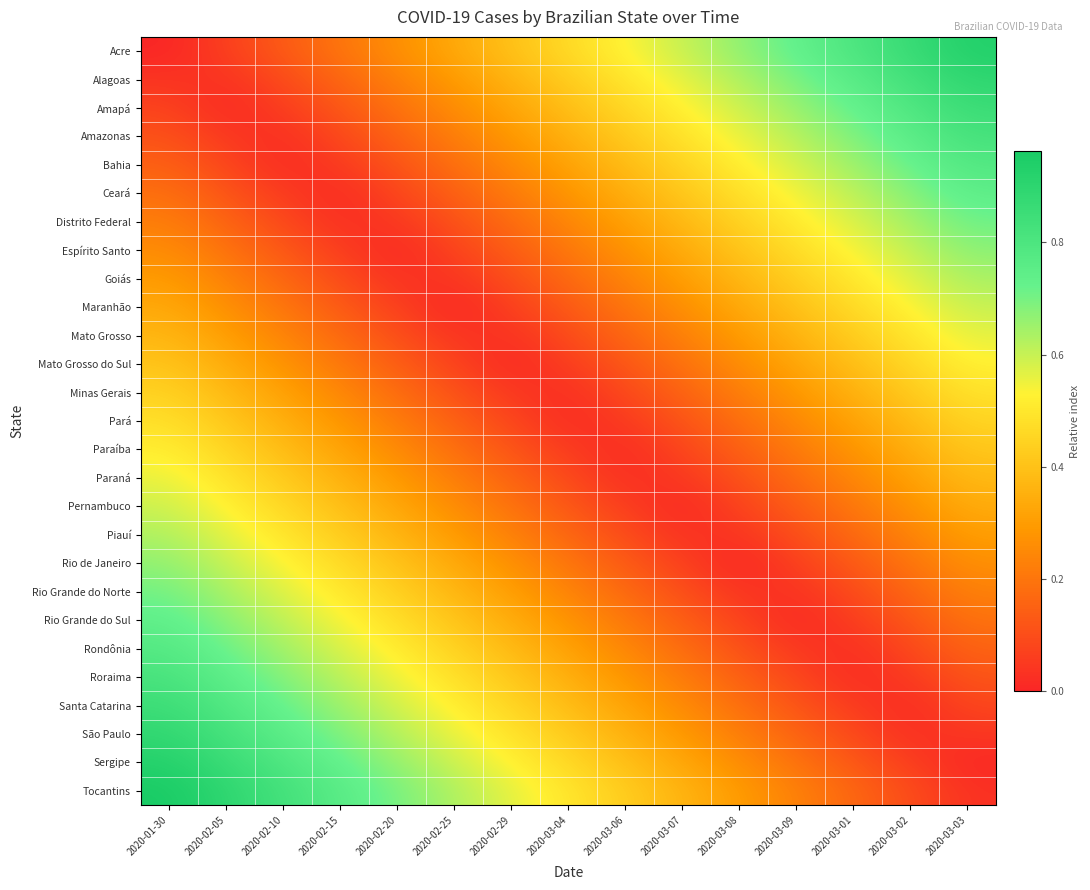

Reading left to right, extract all data points from this chart.

Acre: 2020-01-30=0.0	2020-02-05=0.1	2020-02-10=0.1	2020-02-15=0.2	2020-02-20=0.3	2020-02-25=0.3	2020-02-29=0.4	2020-03-04=0.5	2020-03-06=0.5	2020-03-07=0.6	2020-03-08=0.7	2020-03-09=0.7	2020-03-01=0.8	2020-03-02=0.9	2020-03-03=0.9
Alagoas: 2020-01-30=0.0	2020-02-05=0.0	2020-02-10=0.1	2020-02-15=0.2	2020-02-20=0.2	2020-02-25=0.3	2020-02-29=0.4	2020-03-04=0.4	2020-03-06=0.5	2020-03-07=0.6	2020-03-08=0.6	2020-03-09=0.7	2020-03-01=0.8	2020-03-02=0.8	2020-03-03=0.9
Amapá: 2020-01-30=0.1	2020-02-05=0.0	2020-02-10=0.1	2020-02-15=0.1	2020-02-20=0.2	2020-02-25=0.3	2020-02-29=0.3	2020-03-04=0.4	2020-03-06=0.5	2020-03-07=0.5	2020-03-08=0.6	2020-03-09=0.7	2020-03-01=0.7	2020-03-02=0.8	2020-03-03=0.9
Amazonas: 2020-01-30=0.1	2020-02-05=0.0	2020-02-10=0.0	2020-02-15=0.1	2020-02-20=0.2	2020-02-25=0.2	2020-02-29=0.3	2020-03-04=0.4	2020-03-06=0.4	2020-03-07=0.5	2020-03-08=0.6	2020-03-09=0.6	2020-03-01=0.7	2020-03-02=0.8	2020-03-03=0.8
Bahia: 2020-01-30=0.1	2020-02-05=0.1	2020-02-10=0.0	2020-02-15=0.1	2020-02-20=0.1	2020-02-25=0.2	2020-02-29=0.3	2020-03-04=0.3	2020-03-06=0.4	2020-03-07=0.5	2020-03-08=0.5	2020-03-09=0.6	2020-03-01=0.7	2020-03-02=0.7	2020-03-03=0.8
Ceará: 2020-01-30=0.2	2020-02-05=0.1	2020-02-10=0.1	2020-02-15=0.0	2020-02-20=0.1	2020-02-25=0.1	2020-02-29=0.2	2020-03-04=0.3	2020-03-06=0.3	2020-03-07=0.4	2020-03-08=0.5	2020-03-09=0.5	2020-03-01=0.6	2020-03-02=0.7	2020-03-03=0.7
Distrito Federal: 2020-01-30=0.2	2020-02-05=0.2	2020-02-10=0.1	2020-02-15=0.0	2020-02-20=0.0	2020-02-25=0.1	2020-02-29=0.2	2020-03-04=0.2	2020-03-06=0.3	2020-03-07=0.4	2020-03-08=0.4	2020-03-09=0.5	2020-03-01=0.6	2020-03-02=0.6	2020-03-03=0.7
Espírito Santo: 2020-01-30=0.3	2020-02-05=0.2	2020-02-10=0.1	2020-02-15=0.1	2020-02-20=0.0	2020-02-25=0.1	2020-02-29=0.1	2020-03-04=0.2	2020-03-06=0.3	2020-03-07=0.3	2020-03-08=0.4	2020-03-09=0.5	2020-03-01=0.5	2020-03-02=0.6	2020-03-03=0.7
Goiás: 2020-01-30=0.3	2020-02-05=0.2	2020-02-10=0.2	2020-02-15=0.1	2020-02-20=0.0	2020-02-25=0.0	2020-02-29=0.1	2020-03-04=0.2	2020-03-06=0.2	2020-03-07=0.3	2020-03-08=0.4	2020-03-09=0.4	2020-03-01=0.5	2020-03-02=0.6	2020-03-03=0.6
Maranhão: 2020-01-30=0.3	2020-02-05=0.3	2020-02-10=0.2	2020-02-15=0.1	2020-02-20=0.1	2020-02-25=0.0	2020-02-29=0.1	2020-03-04=0.1	2020-03-06=0.2	2020-03-07=0.3	2020-03-08=0.3	2020-03-09=0.4	2020-03-01=0.5	2020-03-02=0.5	2020-03-03=0.6
Mato Grosso: 2020-01-30=0.4	2020-02-05=0.3	2020-02-10=0.2	2020-02-15=0.2	2020-02-20=0.1	2020-02-25=0.0	2020-02-29=0.0	2020-03-04=0.1	2020-03-06=0.2	2020-03-07=0.2	2020-03-08=0.3	2020-03-09=0.4	2020-03-01=0.4	2020-03-02=0.5	2020-03-03=0.6
Mato Grosso do Sul: 2020-01-30=0.4	2020-02-05=0.3	2020-02-10=0.3	2020-02-15=0.2	2020-02-20=0.1	2020-02-25=0.1	2020-02-29=0.0	2020-03-04=0.1	2020-03-06=0.1	2020-03-07=0.2	2020-03-08=0.3	2020-03-09=0.3	2020-03-01=0.4	2020-03-02=0.5	2020-03-03=0.5
Minas Gerais: 2020-01-30=0.4	2020-02-05=0.4	2020-02-10=0.3	2020-02-15=0.2	2020-02-20=0.2	2020-02-25=0.1	2020-02-29=0.0	2020-03-04=0.0	2020-03-06=0.1	2020-03-07=0.2	2020-03-08=0.2	2020-03-09=0.3	2020-03-01=0.4	2020-03-02=0.4	2020-03-03=0.5
Pará: 2020-01-30=0.5	2020-02-05=0.4	2020-02-10=0.3	2020-02-15=0.3	2020-02-20=0.2	2020-02-25=0.1	2020-02-29=0.1	2020-03-04=0.0	2020-03-06=0.1	2020-03-07=0.1	2020-03-08=0.2	2020-03-09=0.3	2020-03-01=0.3	2020-03-02=0.4	2020-03-03=0.5
Paraíba: 2020-01-30=0.5	2020-02-05=0.5	2020-02-10=0.4	2020-02-15=0.3	2020-02-20=0.3	2020-02-25=0.2	2020-02-29=0.1	2020-03-04=0.1	2020-03-06=0.0	2020-03-07=0.1	2020-03-08=0.1	2020-03-09=0.2	2020-03-01=0.3	2020-03-02=0.3	2020-03-03=0.4
Paraná: 2020-01-30=0.6	2020-02-05=0.5	2020-02-10=0.4	2020-02-15=0.4	2020-02-20=0.3	2020-02-25=0.2	2020-02-29=0.2	2020-03-04=0.1	2020-03-06=0.0	2020-03-07=0.0	2020-03-08=0.1	2020-03-09=0.2	2020-03-01=0.2	2020-03-02=0.3	2020-03-03=0.4
Pernambuco: 2020-01-30=0.6	2020-02-05=0.5	2020-02-10=0.5	2020-02-15=0.4	2020-02-20=0.3	2020-02-25=0.3	2020-02-29=0.2	2020-03-04=0.1	2020-03-06=0.1	2020-03-07=0.0	2020-03-08=0.1	2020-03-09=0.1	2020-03-01=0.2	2020-03-02=0.3	2020-03-03=0.3
Piauí: 2020-01-30=0.6	2020-02-05=0.6	2020-02-10=0.5	2020-02-15=0.4	2020-02-20=0.4	2020-02-25=0.3	2020-02-29=0.2	2020-03-04=0.2	2020-03-06=0.1	2020-03-07=0.0	2020-03-08=0.0	2020-03-09=0.1	2020-03-01=0.2	2020-03-02=0.2	2020-03-03=0.3
Rio de Janeiro: 2020-01-30=0.7	2020-02-05=0.6	2020-02-10=0.5	2020-02-15=0.5	2020-02-20=0.4	2020-02-25=0.3	2020-02-29=0.3	2020-03-04=0.2	2020-03-06=0.1	2020-03-07=0.1	2020-03-08=0.0	2020-03-09=0.1	2020-03-01=0.1	2020-03-02=0.2	2020-03-03=0.3
Rio Grande do Norte: 2020-01-30=0.7	2020-02-05=0.6	2020-02-10=0.6	2020-02-15=0.5	2020-02-20=0.4	2020-02-25=0.4	2020-02-29=0.3	2020-03-04=0.2	2020-03-06=0.2	2020-03-07=0.1	2020-03-08=0.0	2020-03-09=0.0	2020-03-01=0.1	2020-03-02=0.2	2020-03-03=0.2
Rio Grande do Sul: 2020-01-30=0.7	2020-02-05=0.7	2020-02-10=0.6	2020-02-15=0.5	2020-02-20=0.5	2020-02-25=0.4	2020-02-29=0.3	2020-03-04=0.3	2020-03-06=0.2	2020-03-07=0.1	2020-03-08=0.1	2020-03-09=0.0	2020-03-01=0.1	2020-03-02=0.1	2020-03-03=0.2
Rondônia: 2020-01-30=0.8	2020-02-05=0.7	2020-02-10=0.6	2020-02-15=0.6	2020-02-20=0.5	2020-02-25=0.4	2020-02-29=0.4	2020-03-04=0.3	2020-03-06=0.2	2020-03-07=0.2	2020-03-08=0.1	2020-03-09=0.0	2020-03-01=0.0	2020-03-02=0.1	2020-03-03=0.2
Roraima: 2020-01-30=0.8	2020-02-05=0.7	2020-02-10=0.7	2020-02-15=0.6	2020-02-20=0.5	2020-02-25=0.5	2020-02-29=0.4	2020-03-04=0.3	2020-03-06=0.3	2020-03-07=0.2	2020-03-08=0.1	2020-03-09=0.1	2020-03-01=0.0	2020-03-02=0.1	2020-03-03=0.1
Santa Catarina: 2020-01-30=0.9	2020-02-05=0.8	2020-02-10=0.7	2020-02-15=0.7	2020-02-20=0.6	2020-02-25=0.5	2020-02-29=0.5	2020-03-04=0.4	2020-03-06=0.3	2020-03-07=0.3	2020-03-08=0.2	2020-03-09=0.1	2020-03-01=0.1	2020-03-02=0.0	2020-03-03=0.1
São Paulo: 2020-01-30=0.9	2020-02-05=0.8	2020-02-10=0.8	2020-02-15=0.7	2020-02-20=0.6	2020-02-25=0.6	2020-02-29=0.5	2020-03-04=0.4	2020-03-06=0.4	2020-03-07=0.3	2020-03-08=0.2	2020-03-09=0.2	2020-03-01=0.1	2020-03-02=0.0	2020-03-03=0.0
Sergipe: 2020-01-30=0.9	2020-02-05=0.9	2020-02-10=0.8	2020-02-15=0.7	2020-02-20=0.7	2020-02-25=0.6	2020-02-29=0.5	2020-03-04=0.5	2020-03-06=0.4	2020-03-07=0.3	2020-03-08=0.3	2020-03-09=0.2	2020-03-01=0.1	2020-03-02=0.1	2020-03-03=0.0
Tocantins: 2020-01-30=1.0	2020-02-05=0.9	2020-02-10=0.8	2020-02-15=0.8	2020-02-20=0.7	2020-02-25=0.6	2020-02-29=0.6	2020-03-04=0.5	2020-03-06=0.4	2020-03-07=0.4	2020-03-08=0.3	2020-03-09=0.2	2020-03-01=0.2	2020-03-02=0.1	2020-03-03=0.0